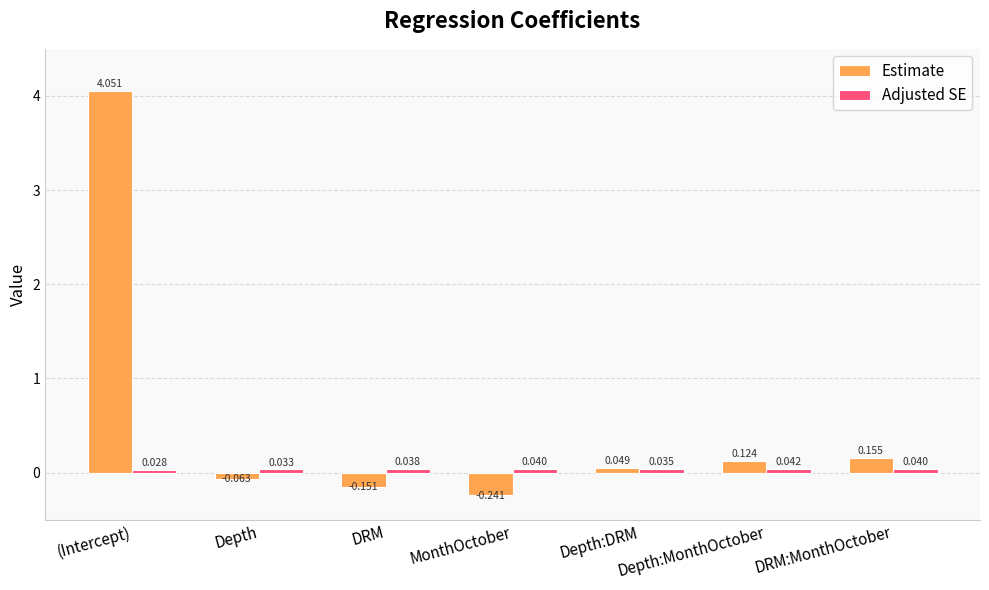

List the labels in order of Estimate value, smallest first.

MonthOctober, DRM, Depth, Depth:DRM, Depth:MonthOctober, DRM:MonthOctober, (Intercept)